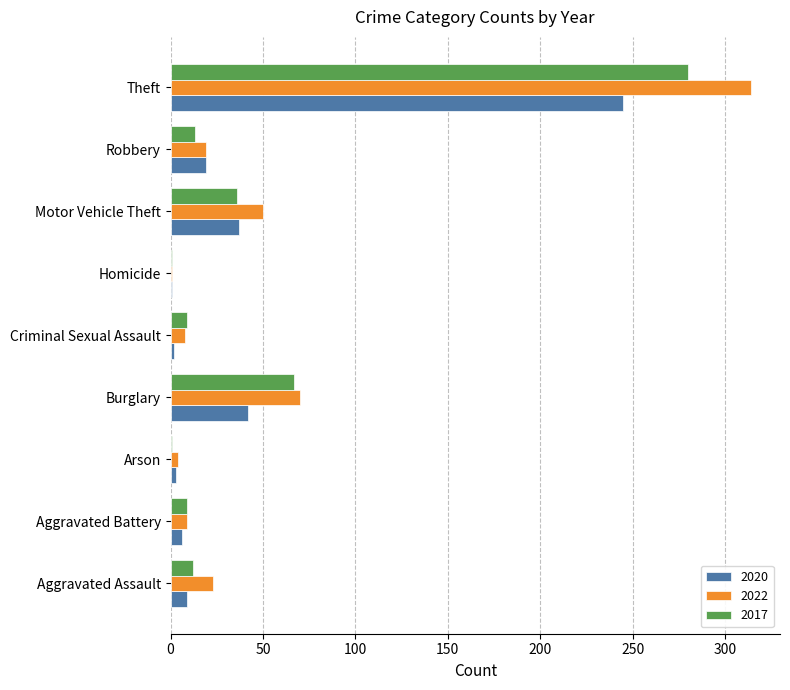

The 2017 series shows 1 at Homicide. True or false?

True